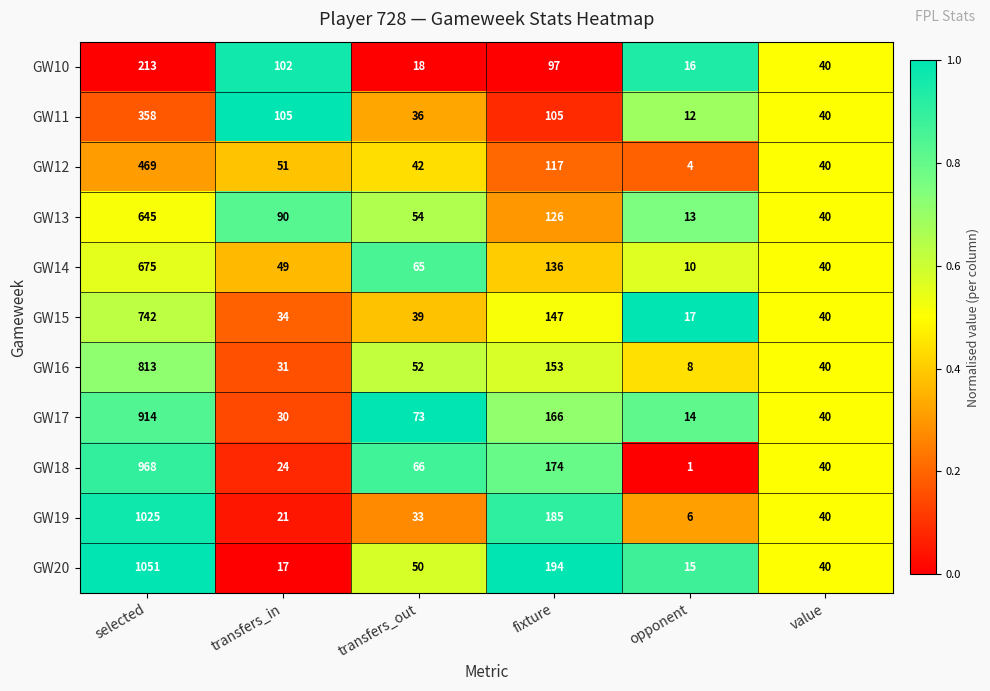

What is the total value across all series at selected?

7873